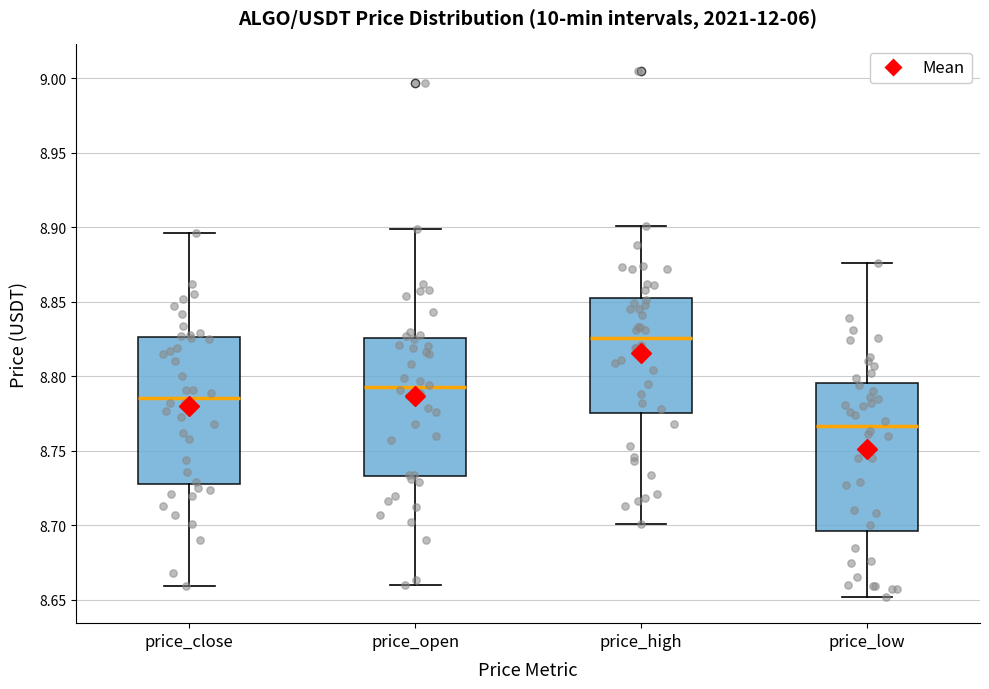

Where does the median line of the box for price_high sit on the y-axis? The values are not printed on the chart, so give them approximately, as read against the axis.

8.825